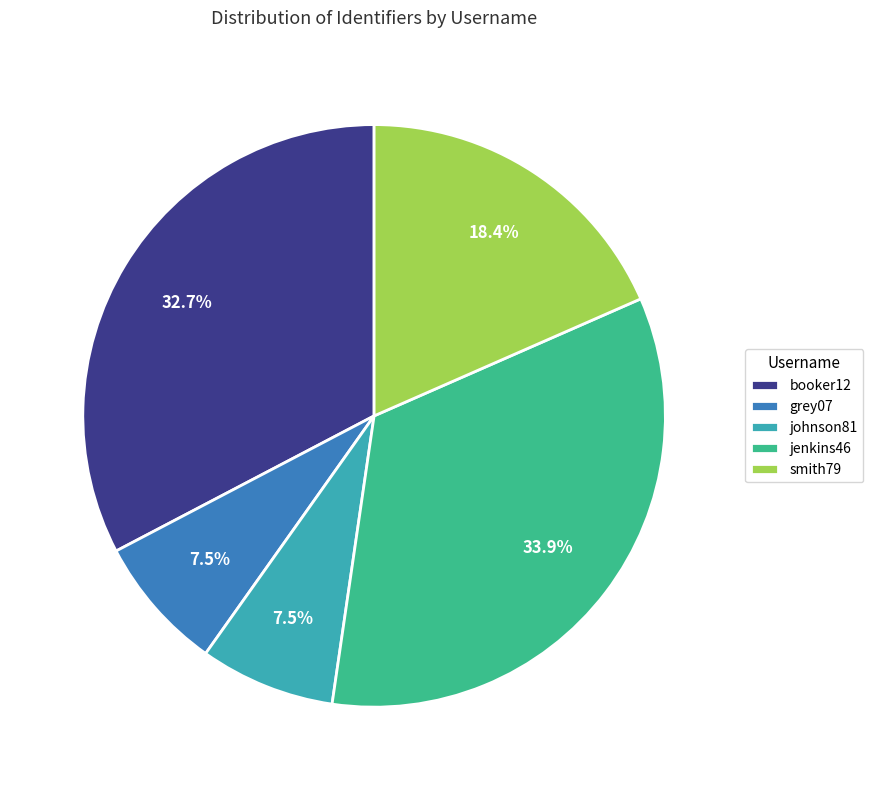

Count the number of slices in the pie.

5